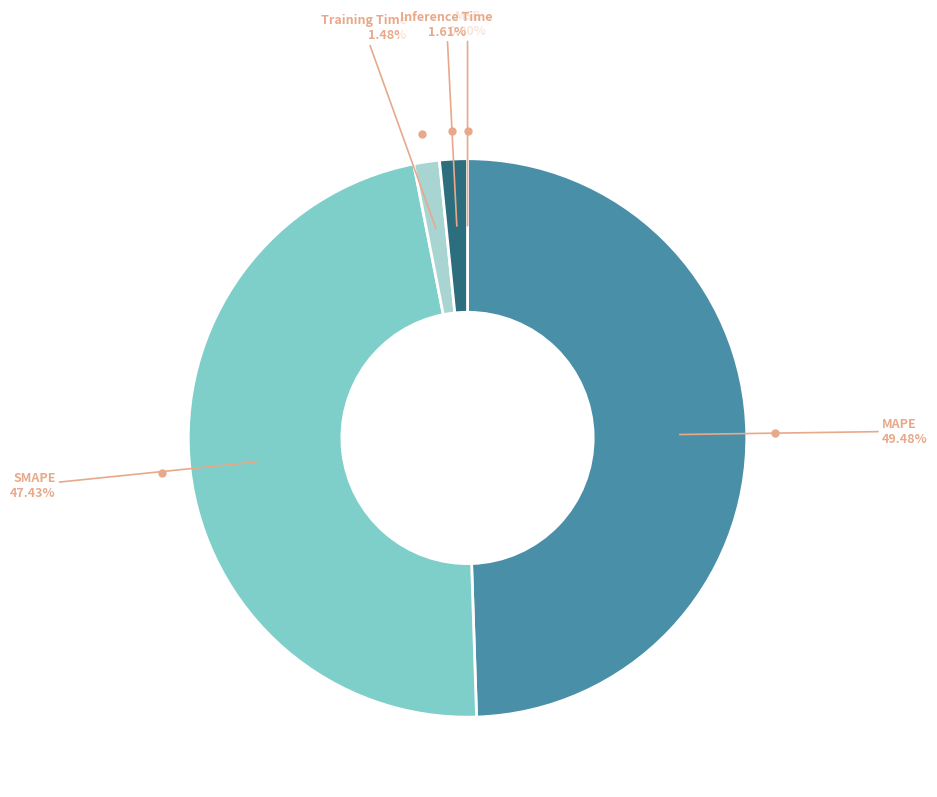

To the nearest percent, what is the difference between the largest and smallest slice percentages?

49%